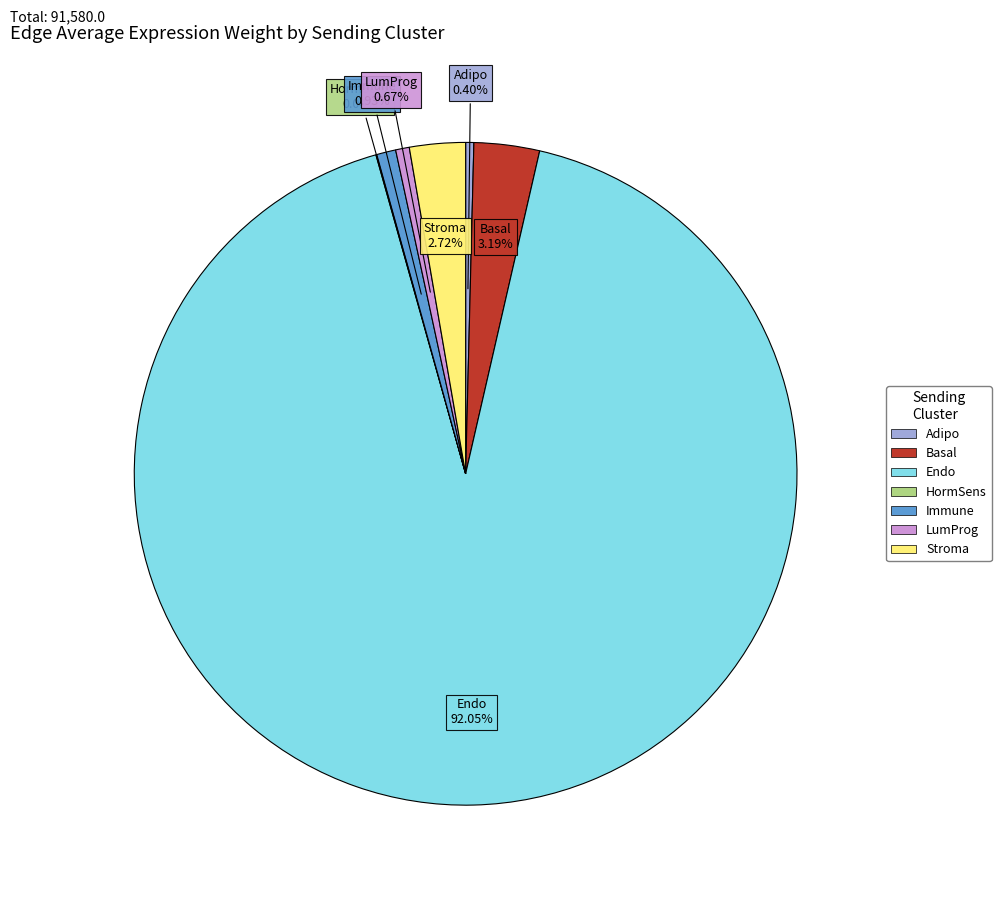

Which slice represents more than half of the pie?

Endo